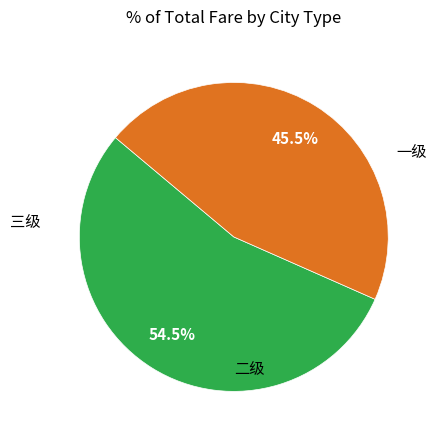

Is there a majority slice in this chart?

Yes